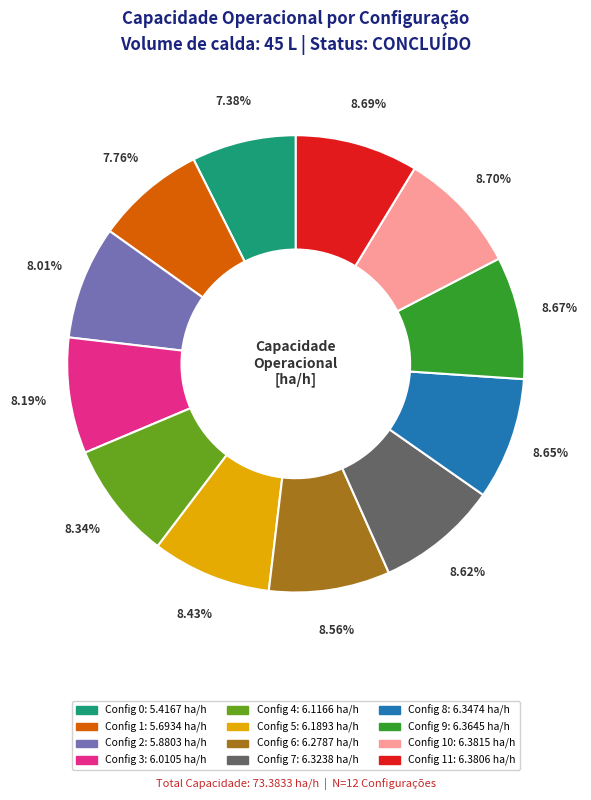

Does any single category account for the majority?

No